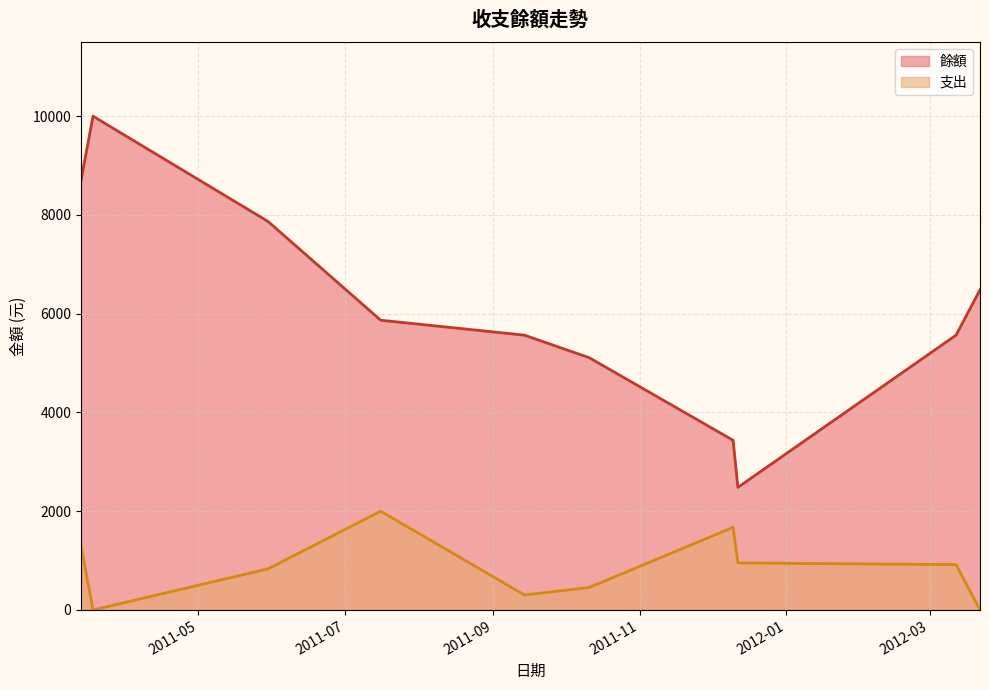

What is the label of the 6th point from the left?

2011-10-11